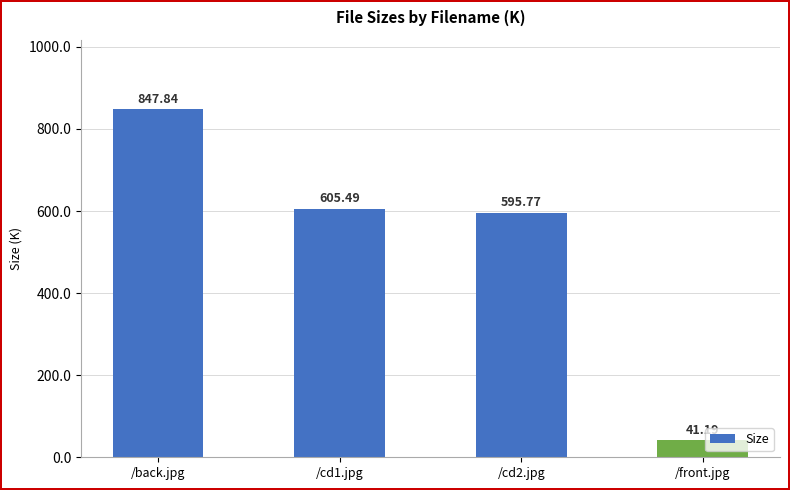

Is it true that the value at /cd1.jpg is 814.1?

False